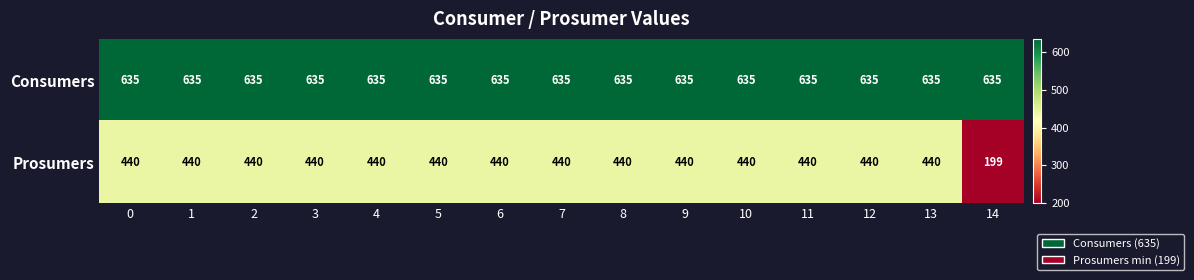

Reading left to right, list all the values displayed in this chart.

Consumers: 635	635	635	635	635	635	635	635	635	635	635	635	635	635	635
Prosumers: 440	440	440	440	440	440	440	440	440	440	440	440	440	440	199